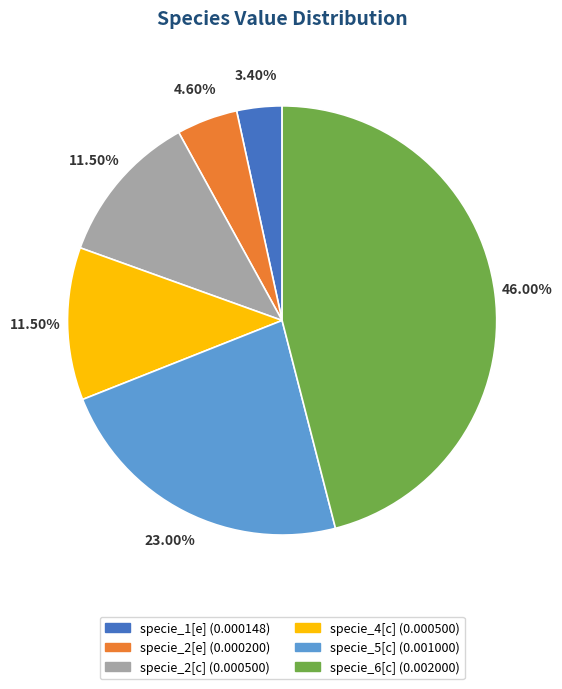

Which slice is the smallest?

specie_1[e]